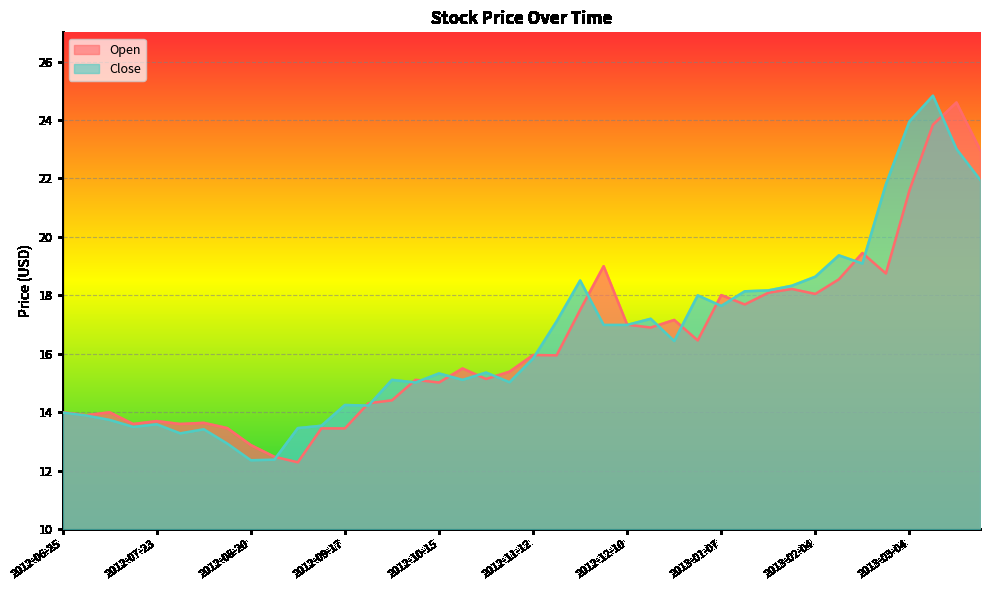

What is the value of the Open point at the 16th from the left?

15.1